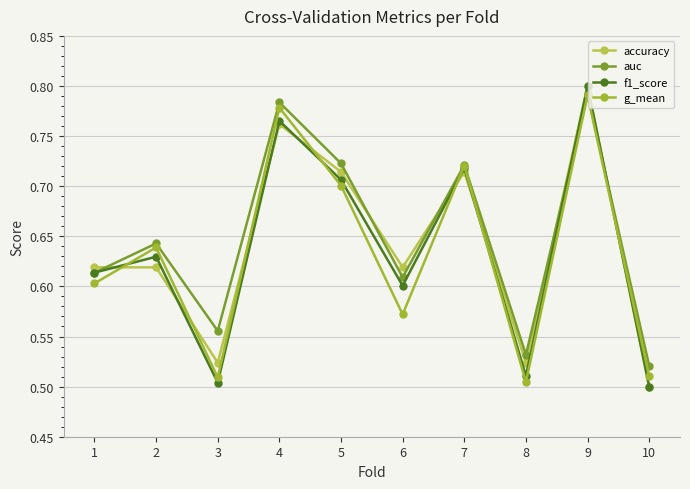

At which label does f1_score reach its peak?

9